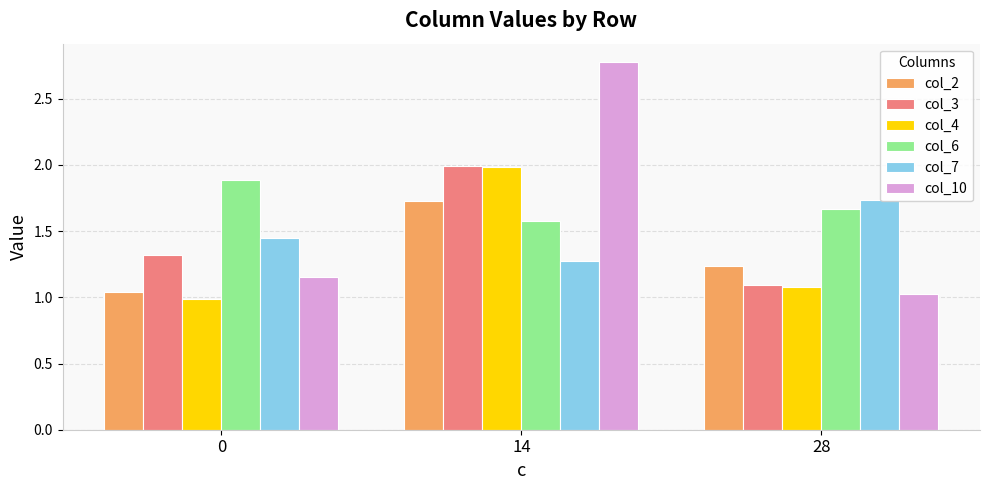

Read the col_3 value at 0.

1.3